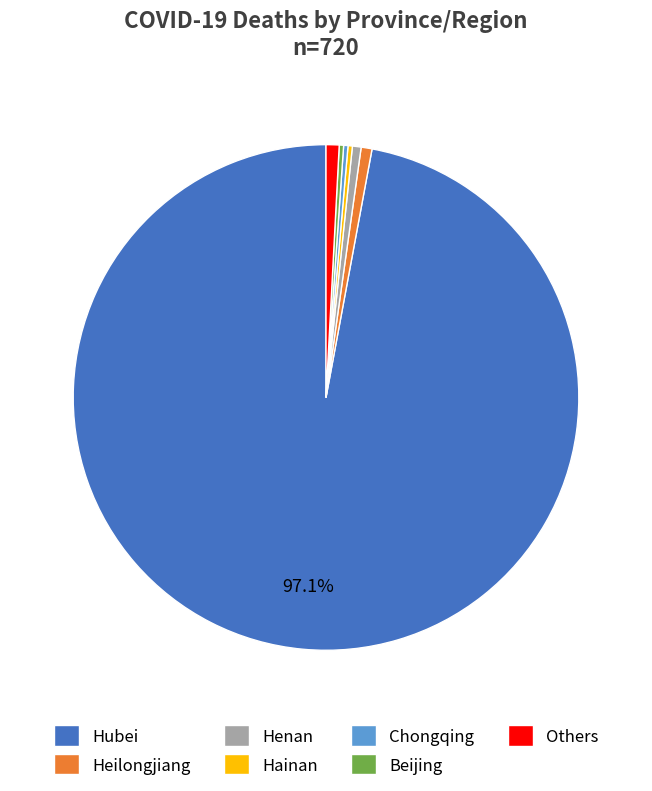

What is the ratio of the value at Chongqing to the value at Others?

0.3